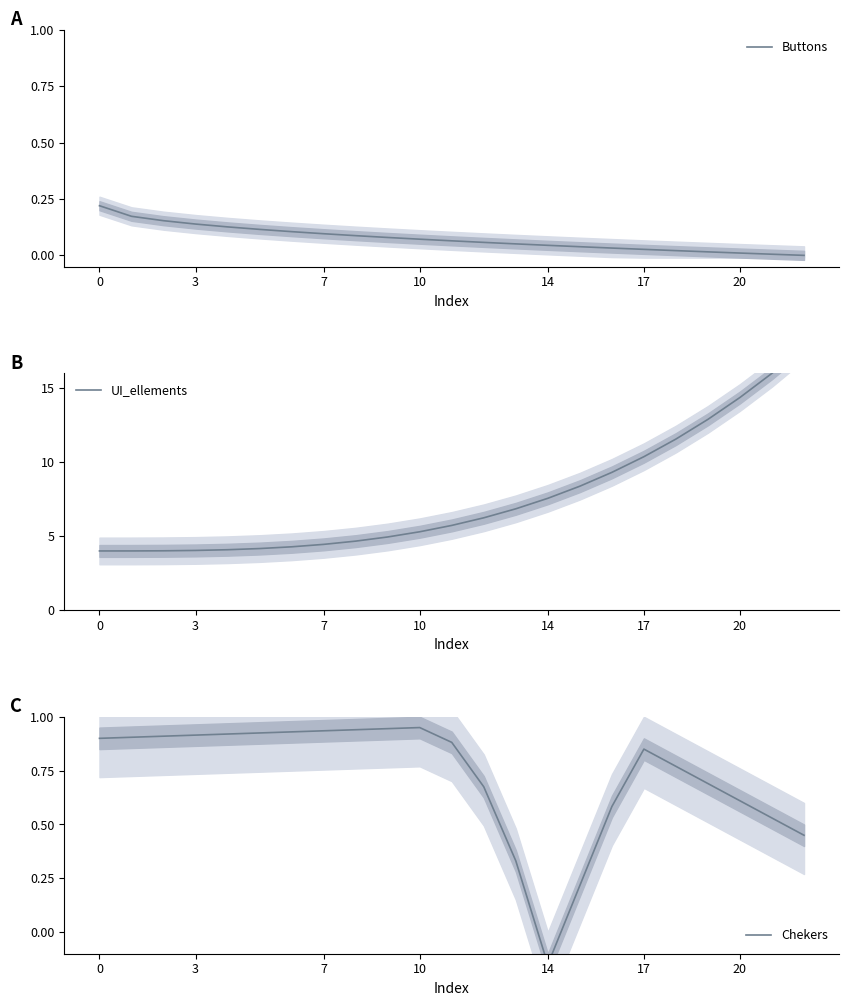

Which has a higher value, 7 or 8?

7